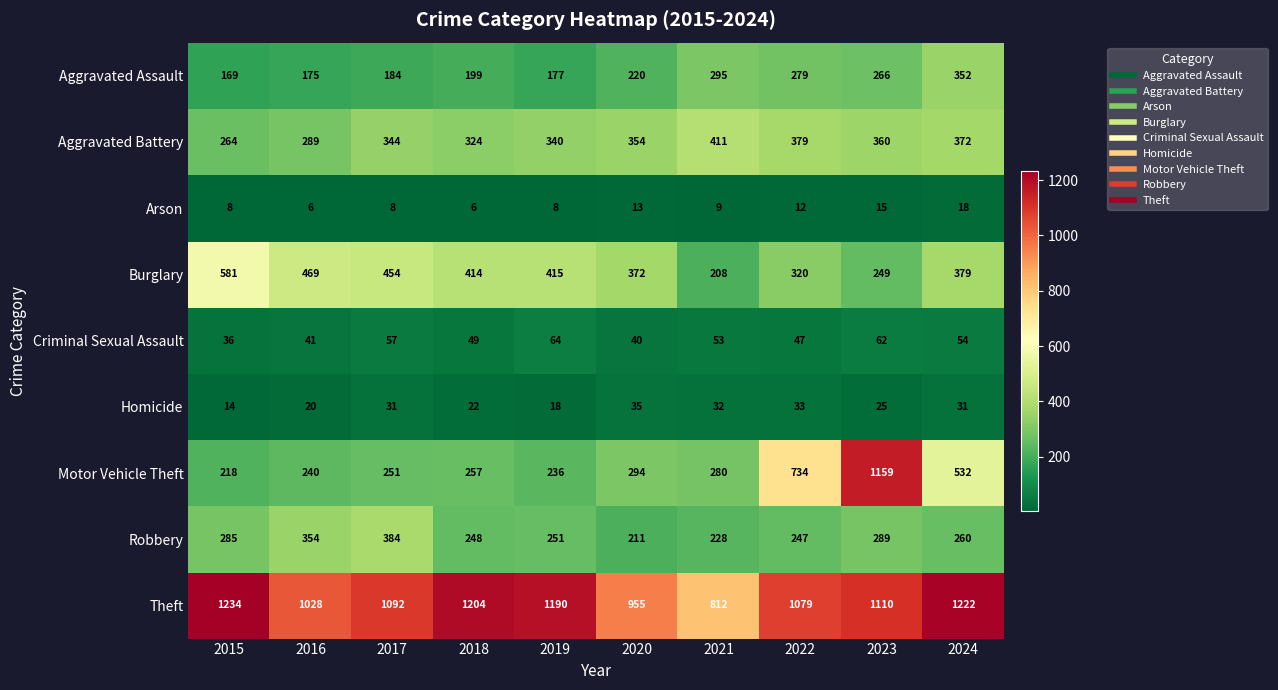

Where is Aggravated Battery nearest to the value 337?

2019